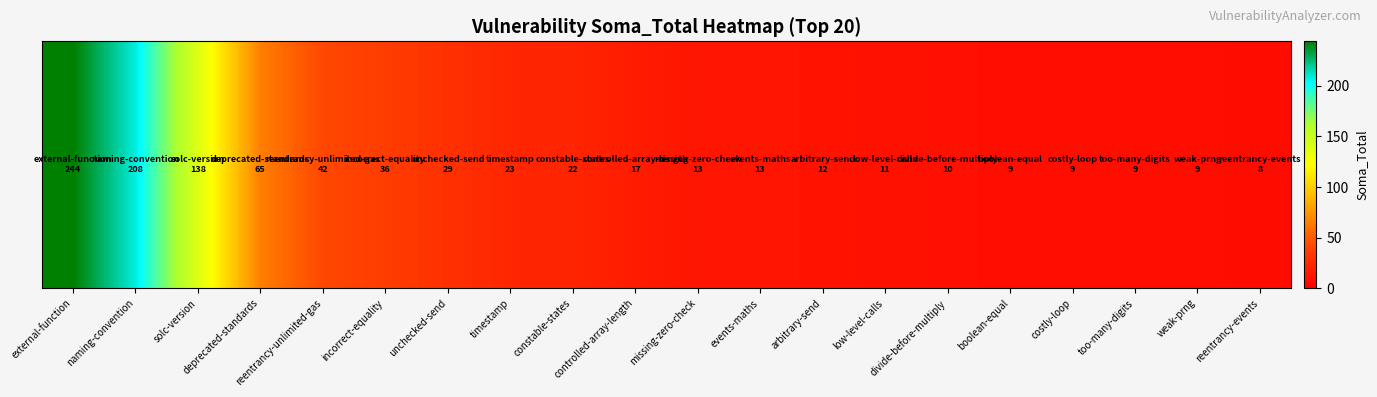

Rank the categories by value from highest to lowest.

external-function, naming-convention, solc-version, deprecated-standards, reentrancy-unlimited-gas, incorrect-equality, unchecked-send, timestamp, constable-states, controlled-array-length, missing-zero-check, events-maths, arbitrary-send, low-level-calls, divide-before-multiply, boolean-equal, costly-loop, too-many-digits, weak-prng, reentrancy-events